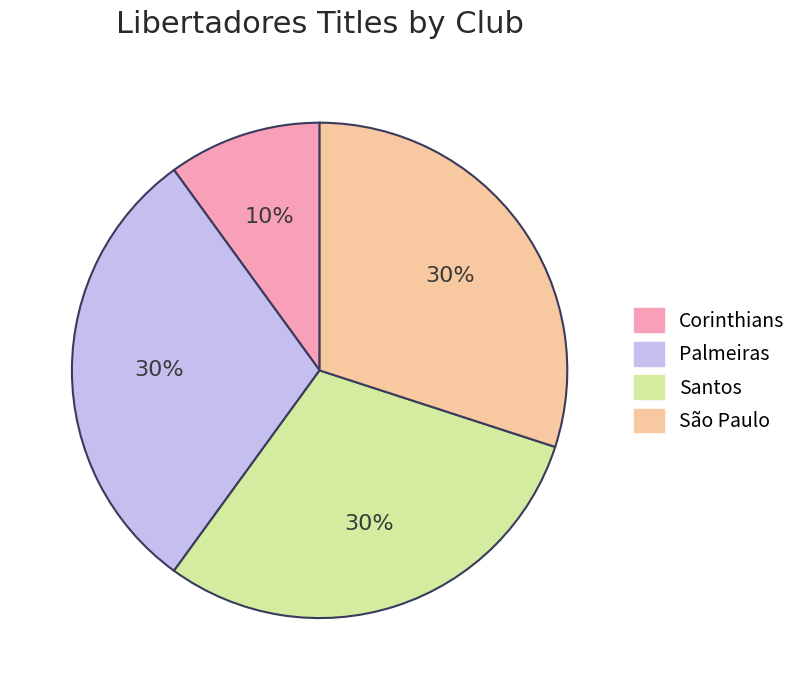

To the nearest percent, what percentage of the pie is Corinthians?

10%